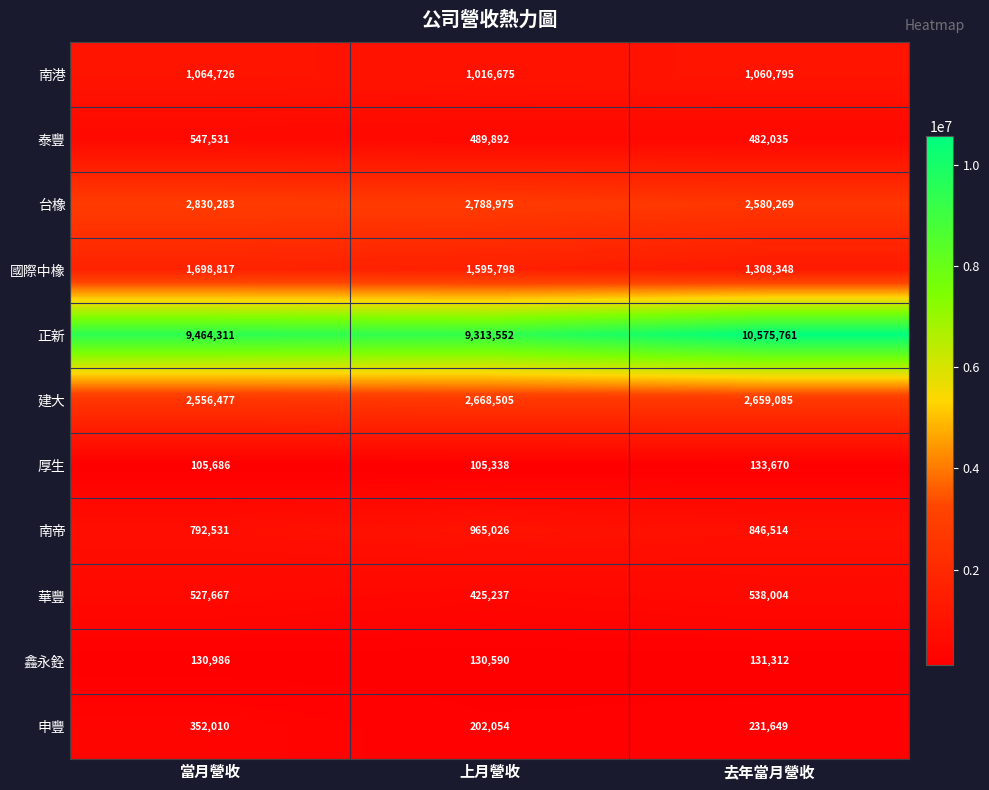

Is the value of 南帝 at 去年當月營收 greater than the value of 華豐 at 當月營收?

Yes